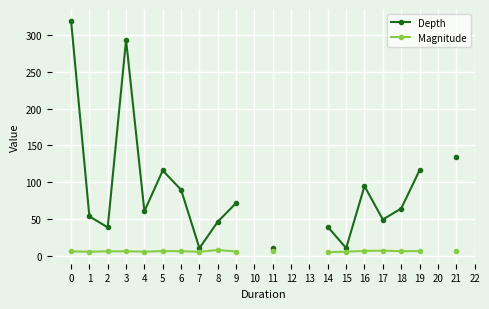

Between 12 and 10, which is larger?

10